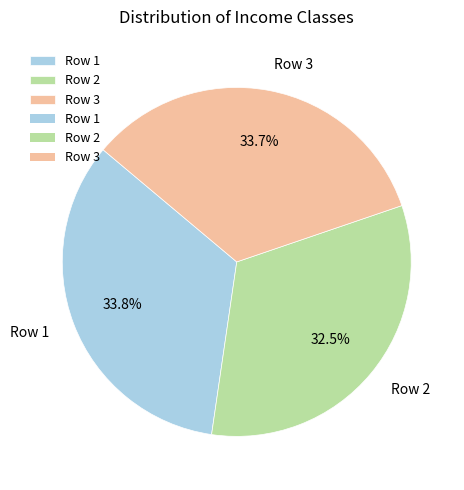

To the nearest percent, what is the average slice percentage?

33%